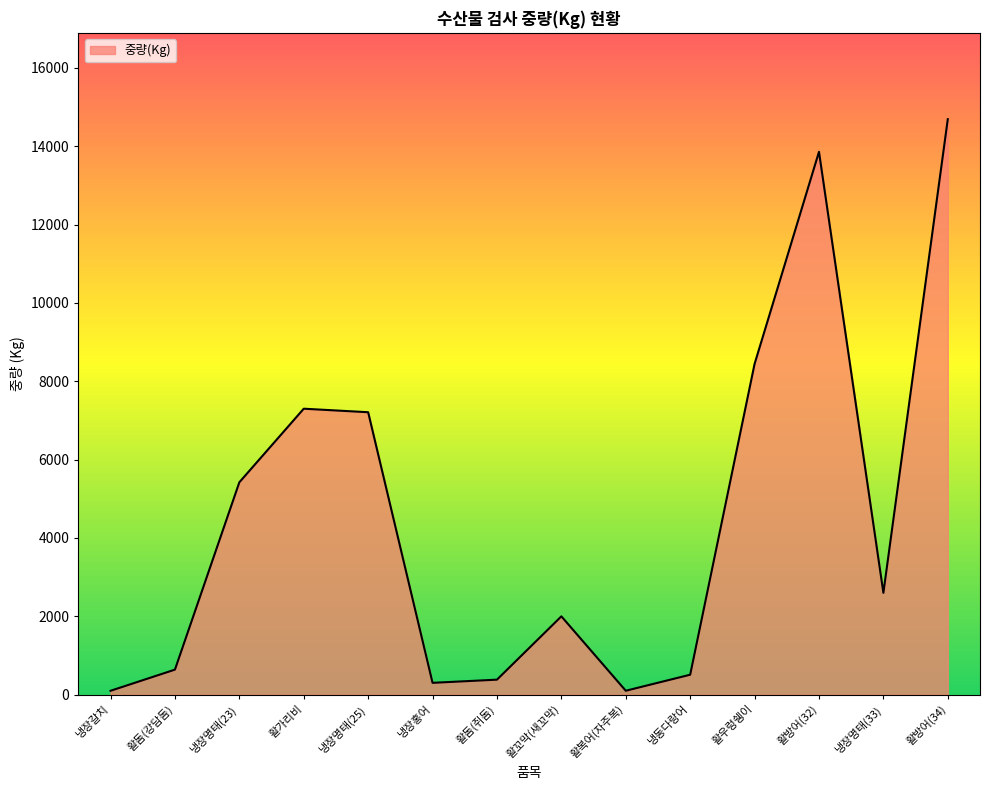

What position from the right is 냉장홍어?

9